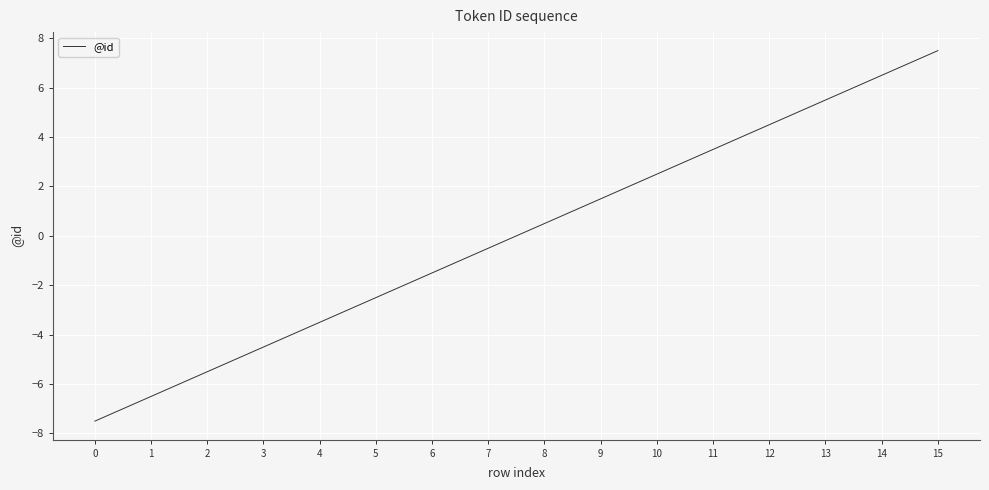

The value at 9 is 1.5. True or false?

True